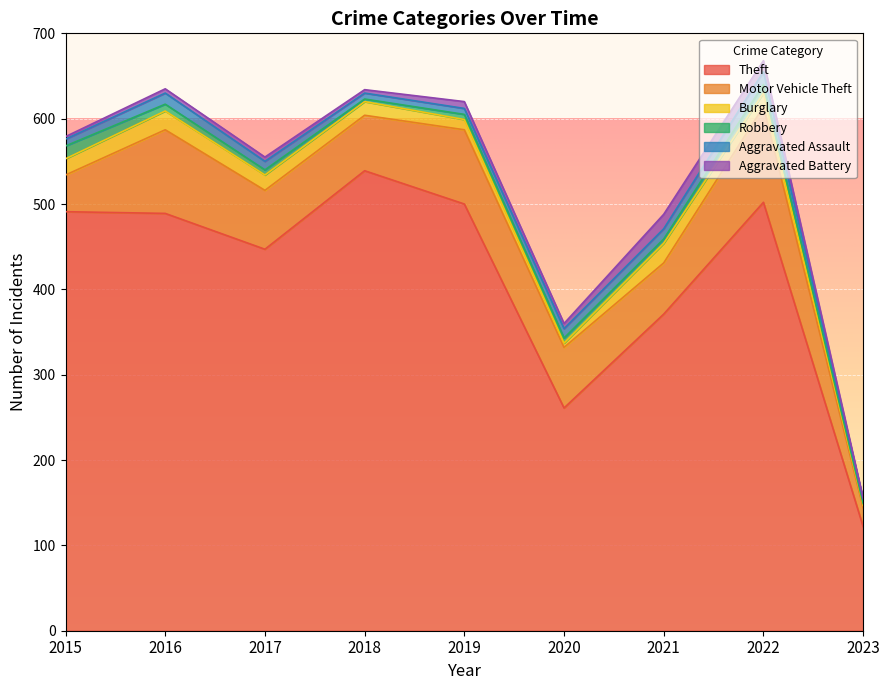

What is the value of the Aggravated Assault point at the 8th from the left?

15